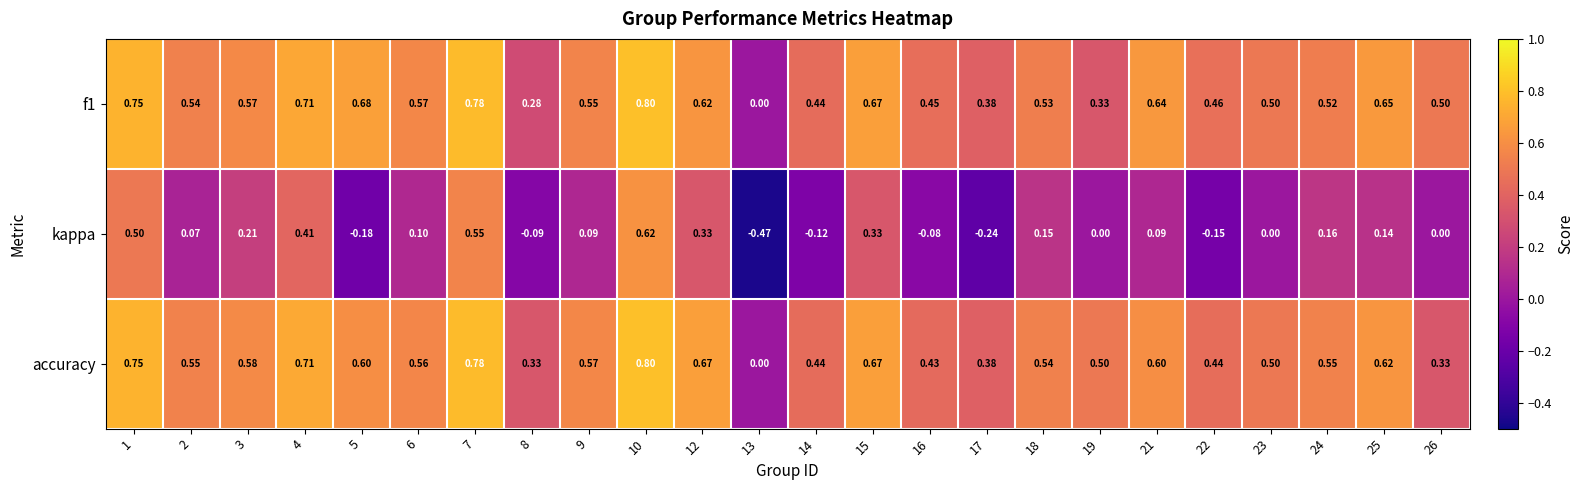

Between 12 and 17, which series saw the biggest shift?

kappa